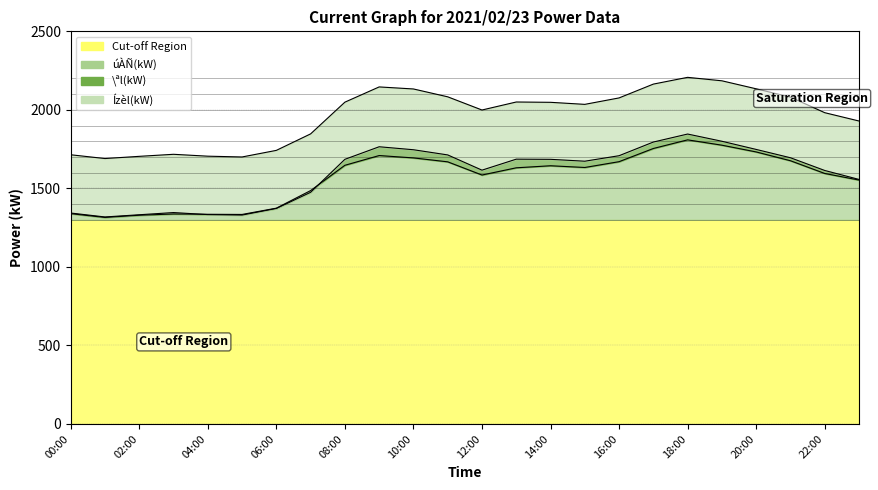

What is the average value of the úÀÑ(kW) series?

1568